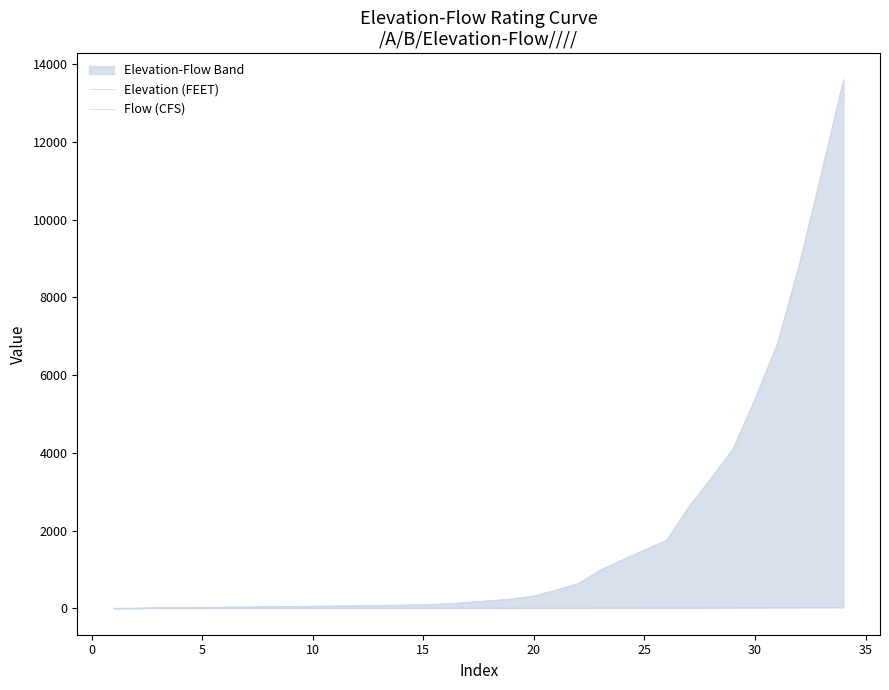

At how many categories does at least one series exceed 3945?

6